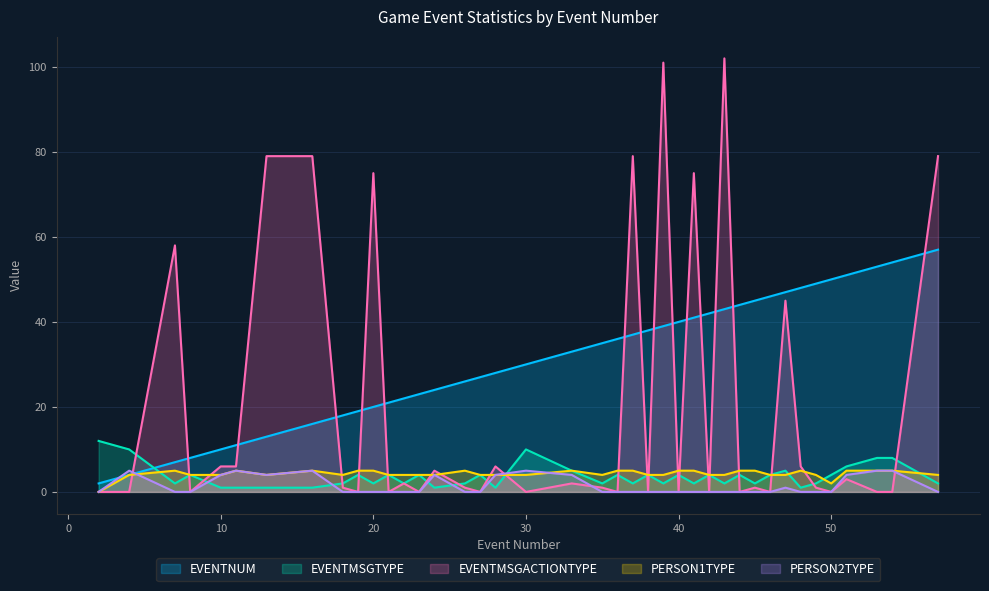

What is the maximum value shown in the chart?

102